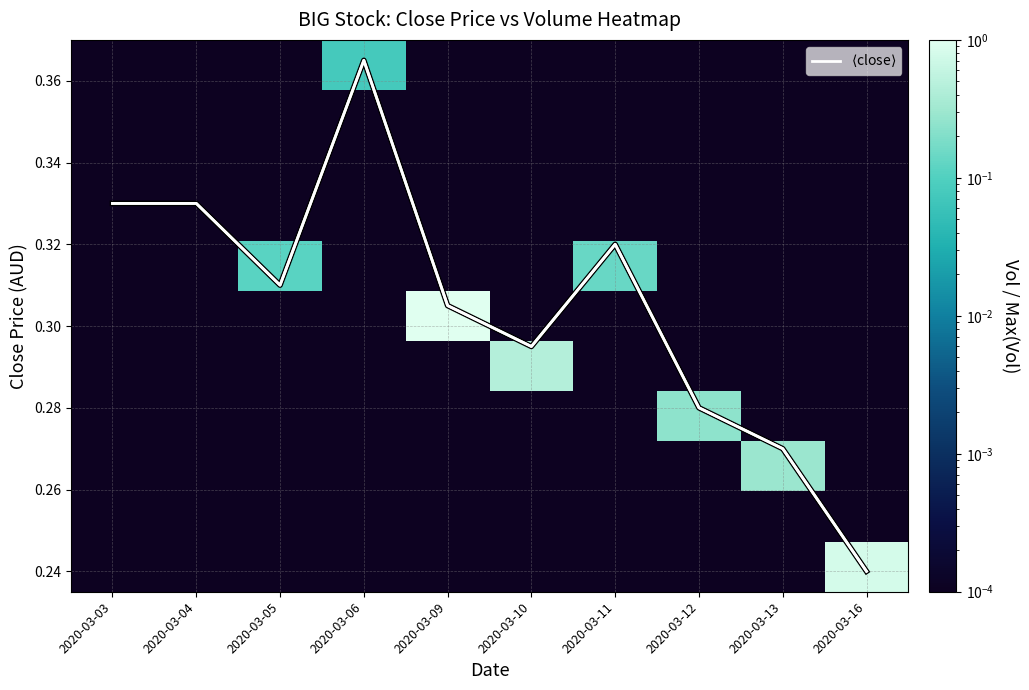

At how many categories does at least one series exceed 0?

10